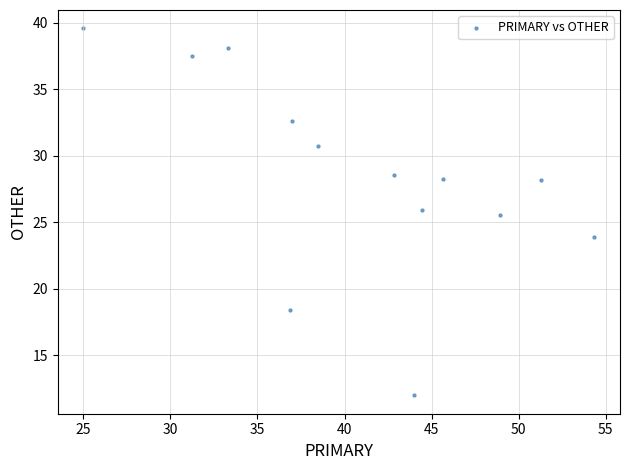

What Y value in the scatter plot is closest to 25?

25.5